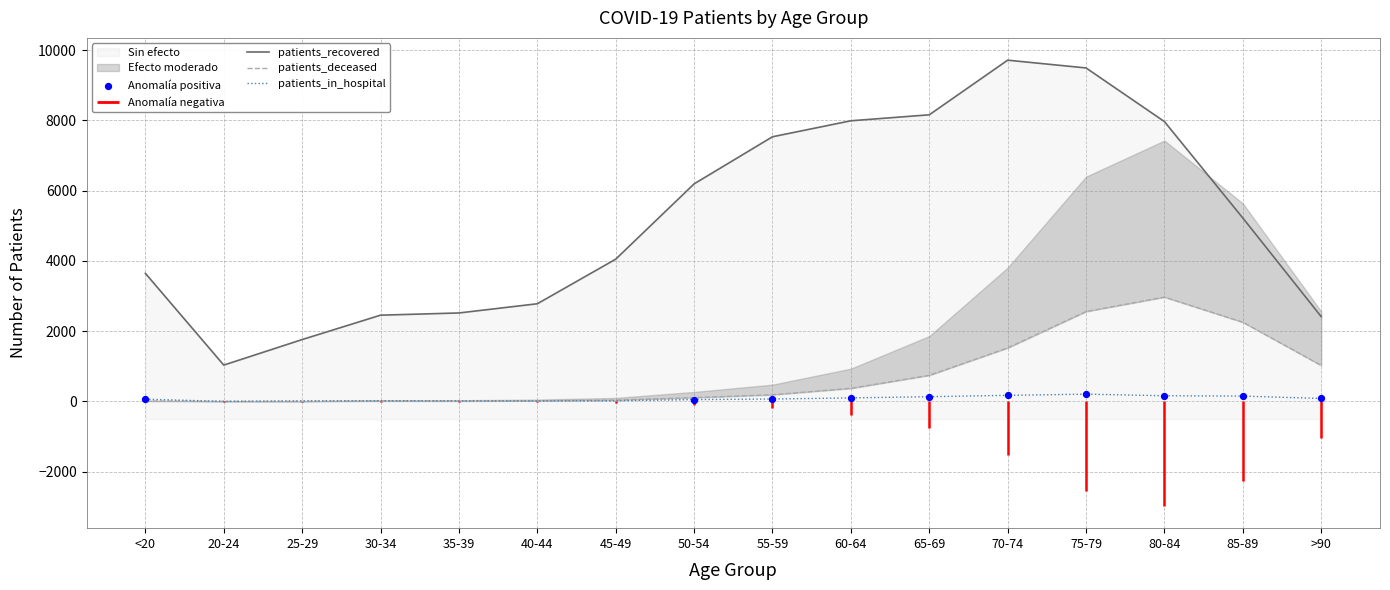

Which series reaches the minimum Y coordinate?

patients_deceased